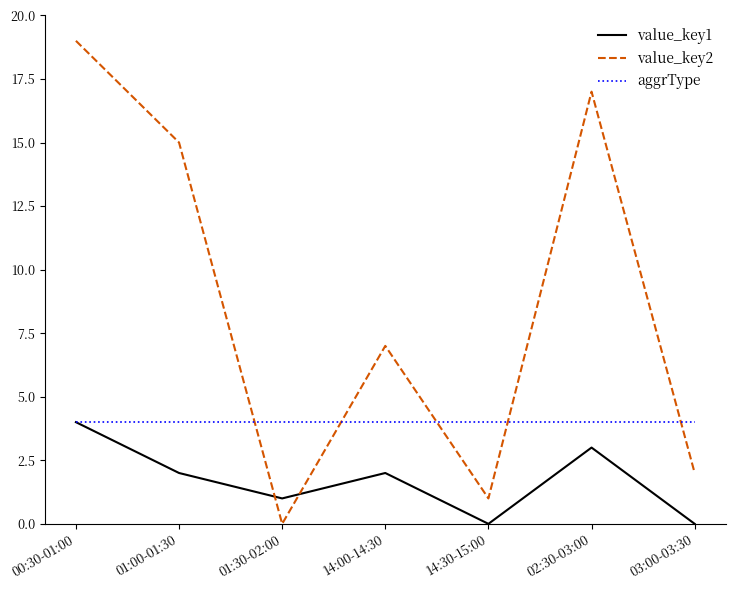

Rank the series by their average value, from highest to lowest.

value_key2, aggrType, value_key1